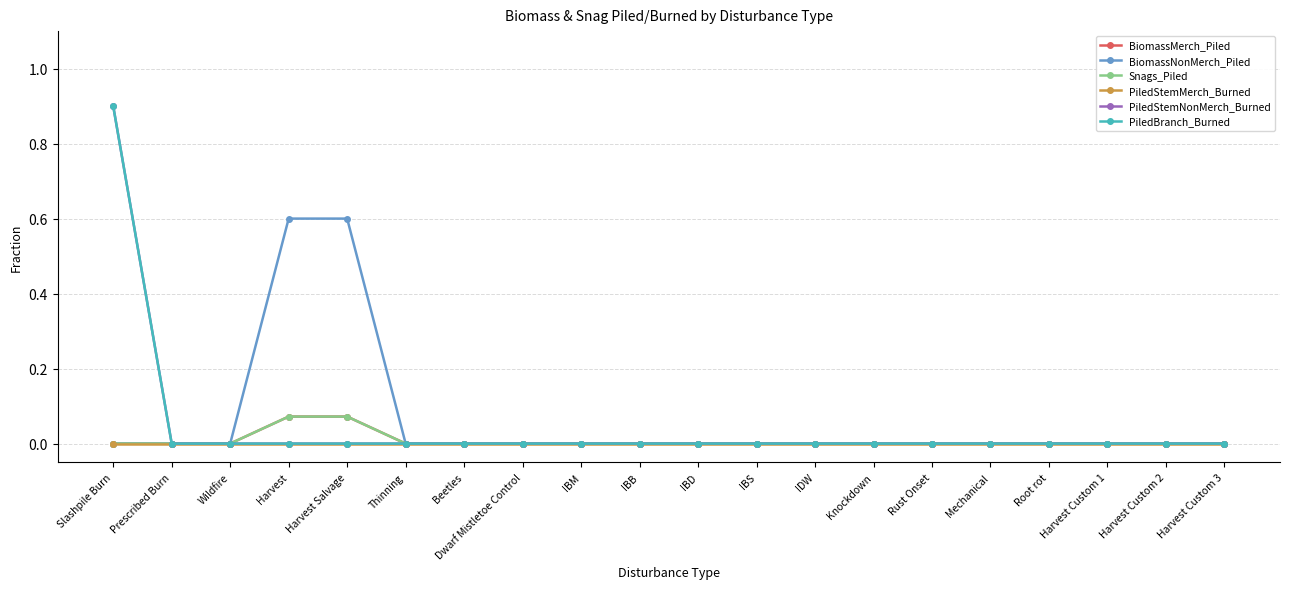

True or false: BiomassMerch_Piled and Snags_Piled intersect in this chart.

False